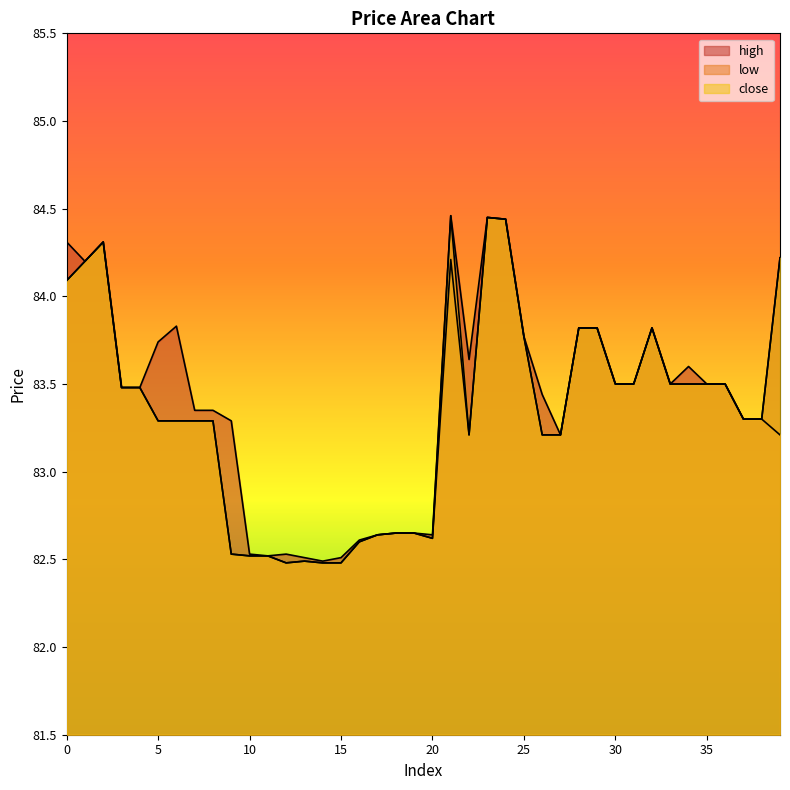

How many distinct data groups are displayed?

3